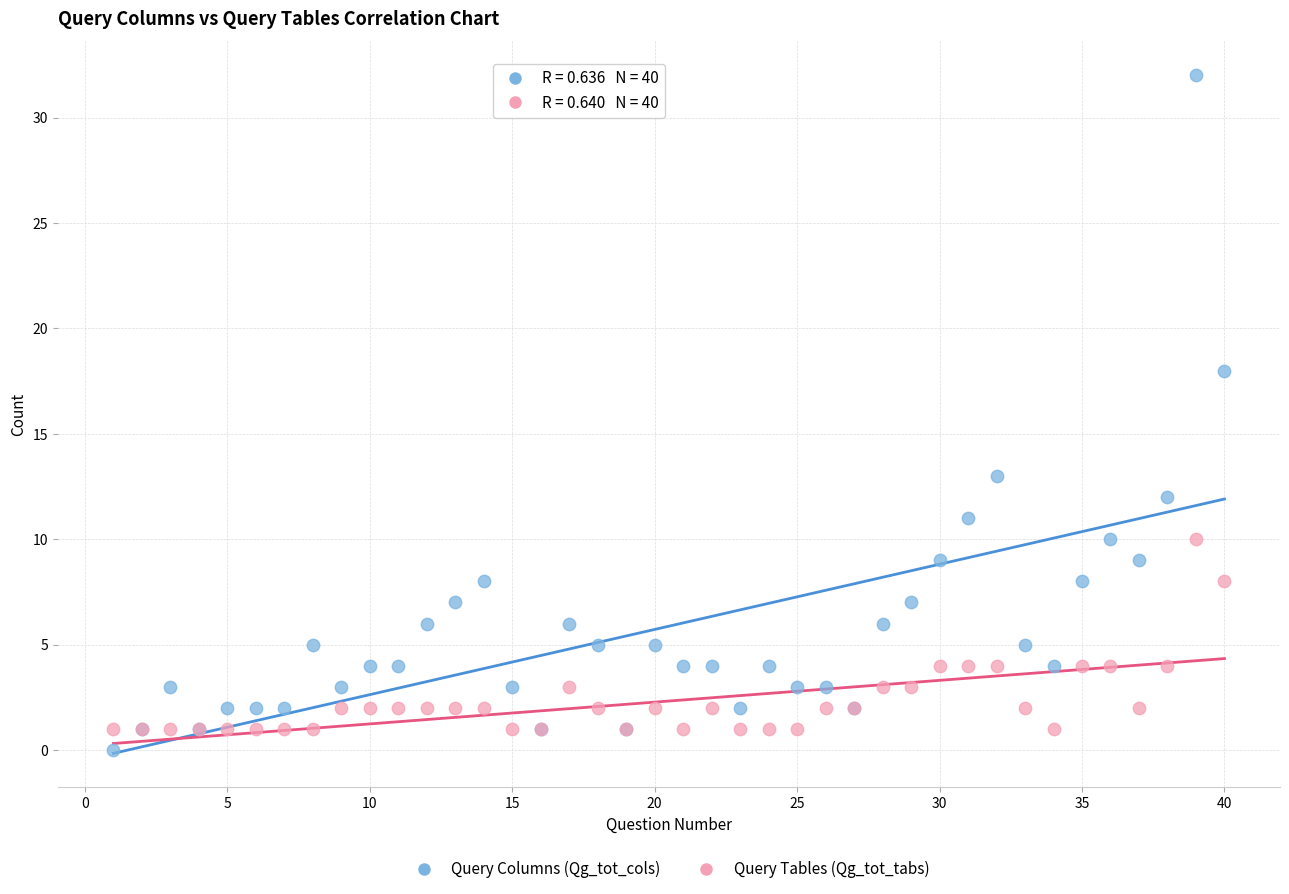

In the Query Columns (Qg_tot_cols) series, what Y value is closest to 16?

18